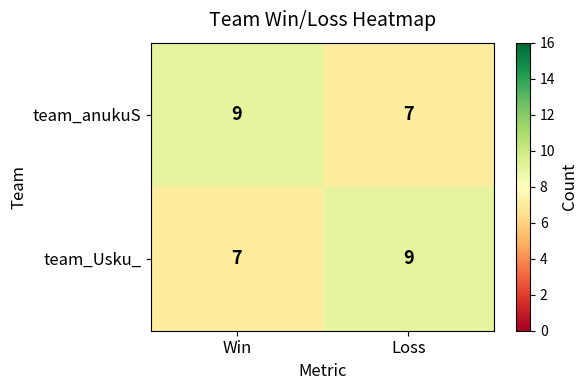

What is the average value of the team_anukuS series?

8